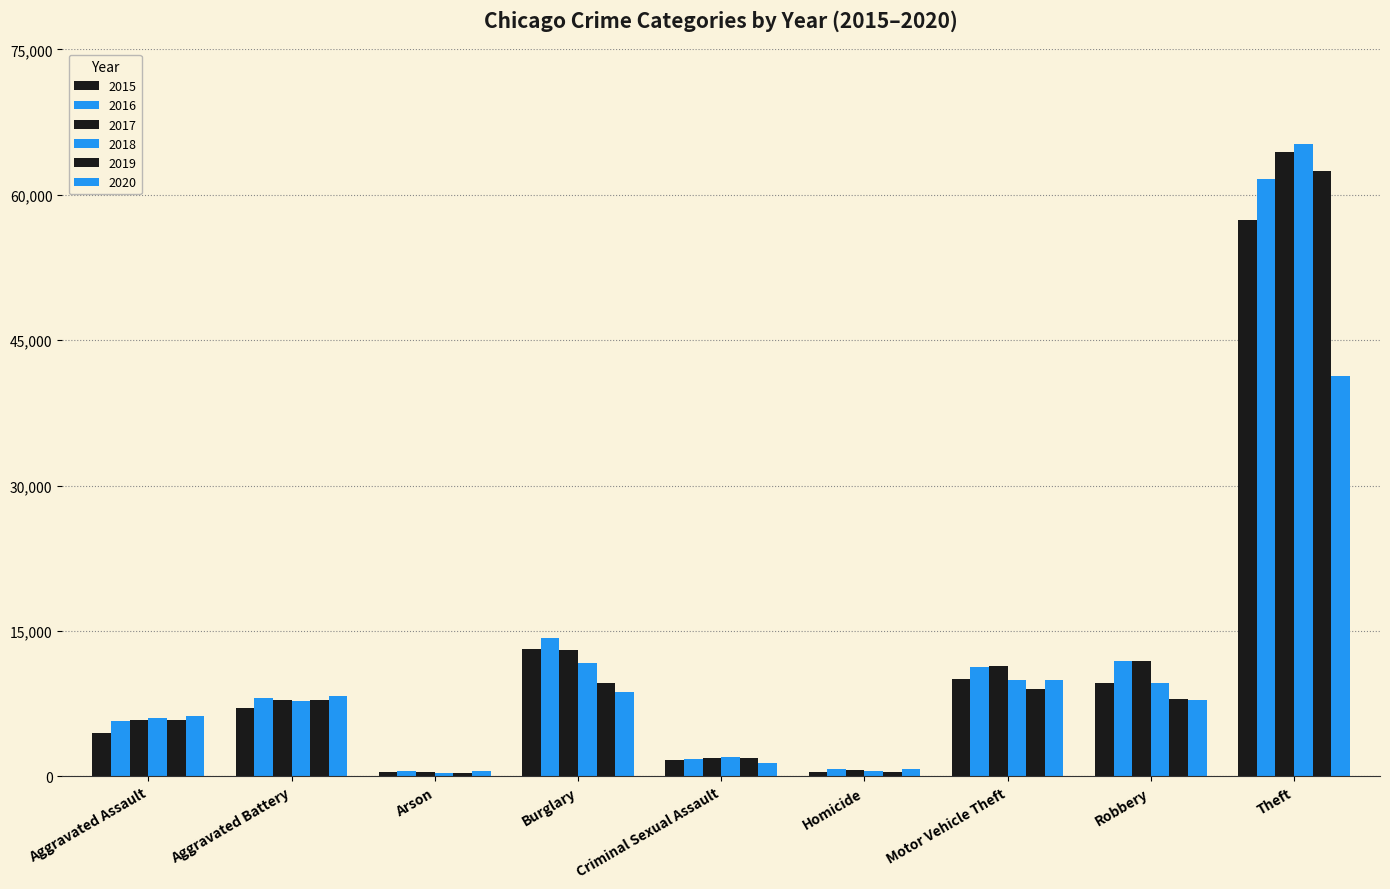

How many distinct data groups are displayed?

6